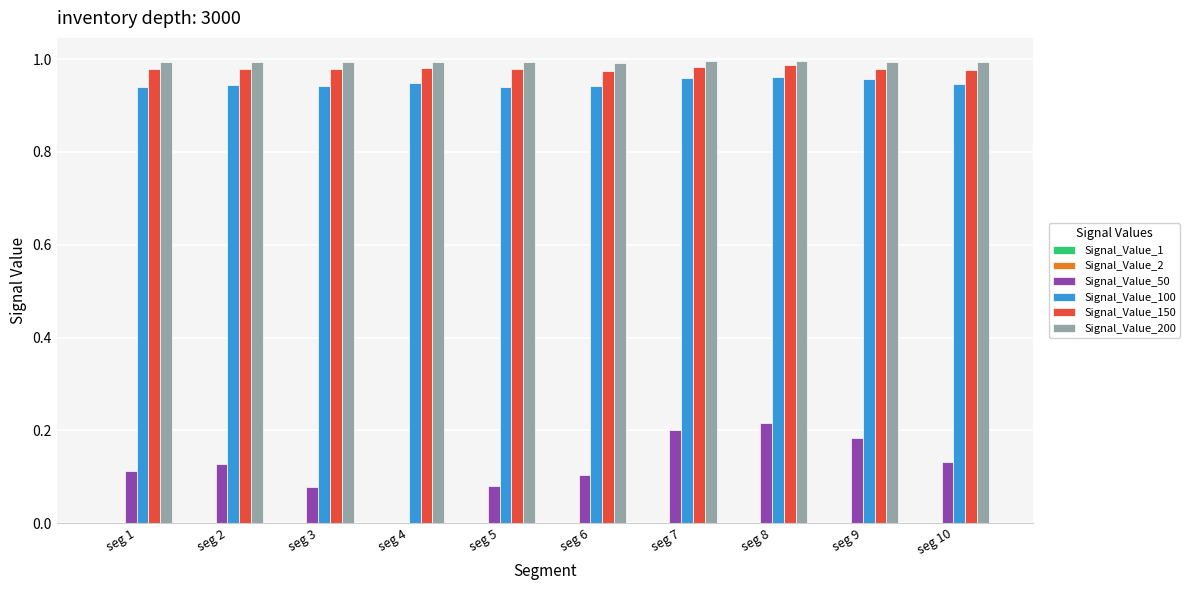

The Signal_Value_50 series shows 0.2 at seg 7. True or false?

True